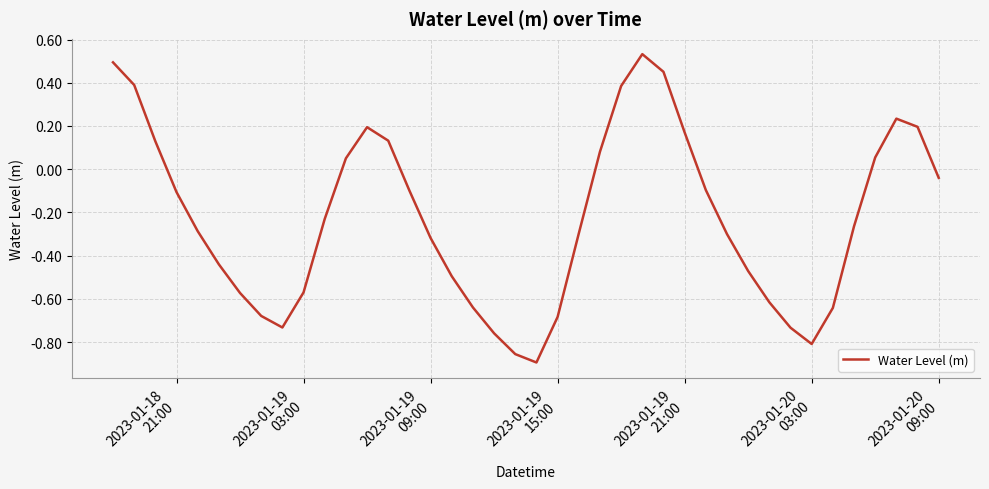

What is the difference between the maximum and minimum values?

1.4